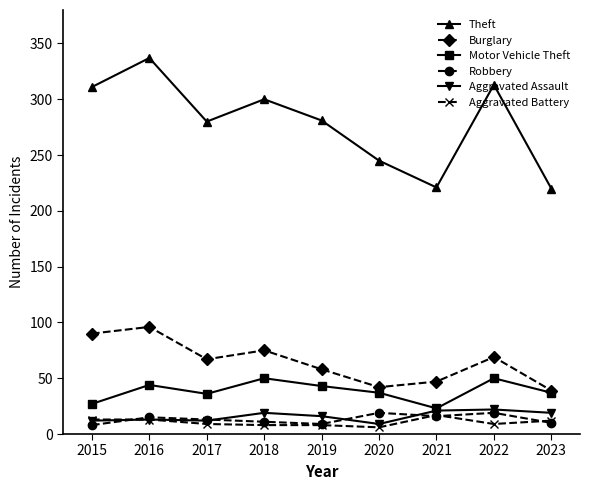

True or false: Aggravated Battery and Theft cross at least once.

False